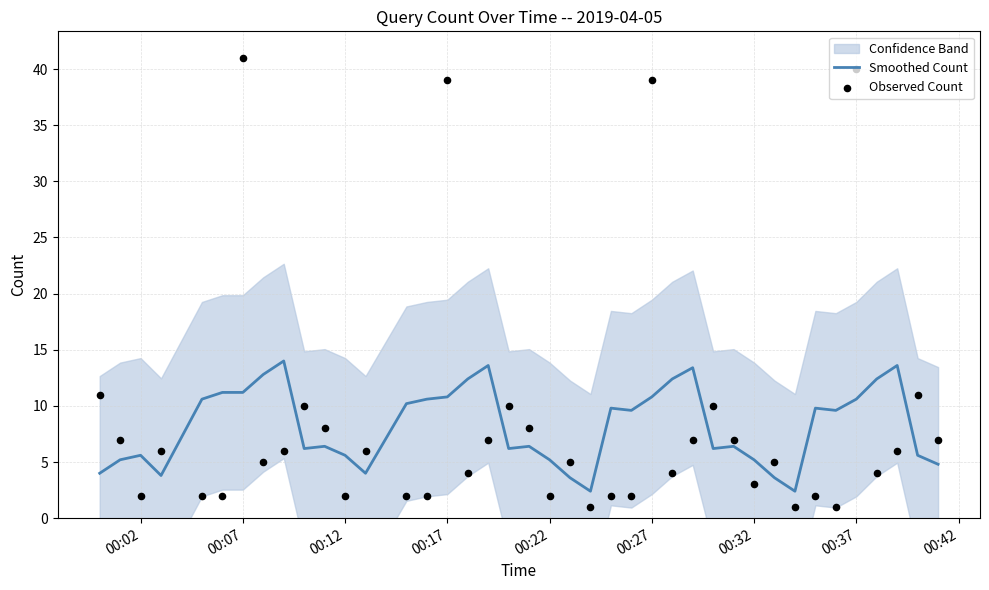

Is the value of Observed Count at 00:12 greater than the value of Smoothed Count at 27?

No